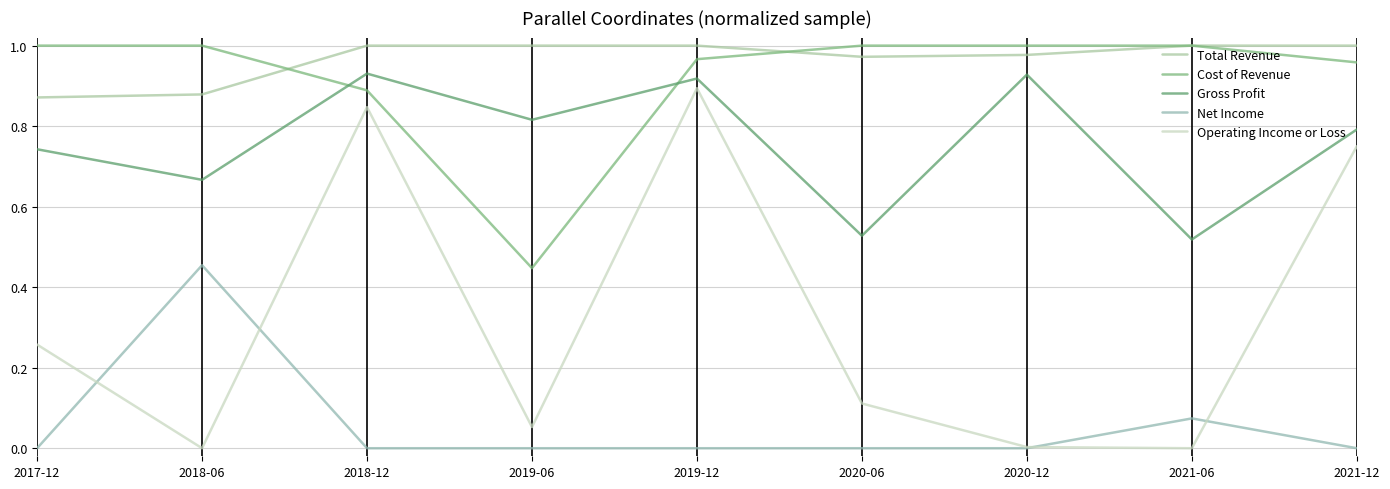

True or false: Gross Profit and Operating Income or Loss cross at least once.

False